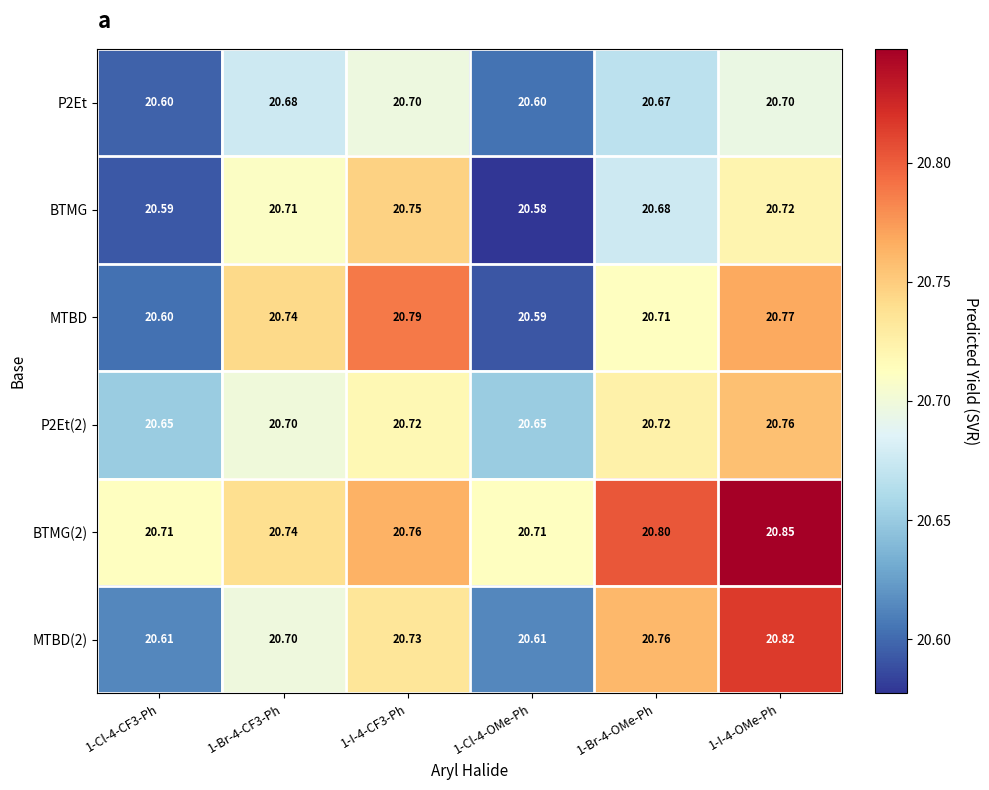

Is the value of BTMG at 1-Cl-4-OMe-Ph greater than the value of P2Et at 1-Cl-4-CF3-Ph?

No